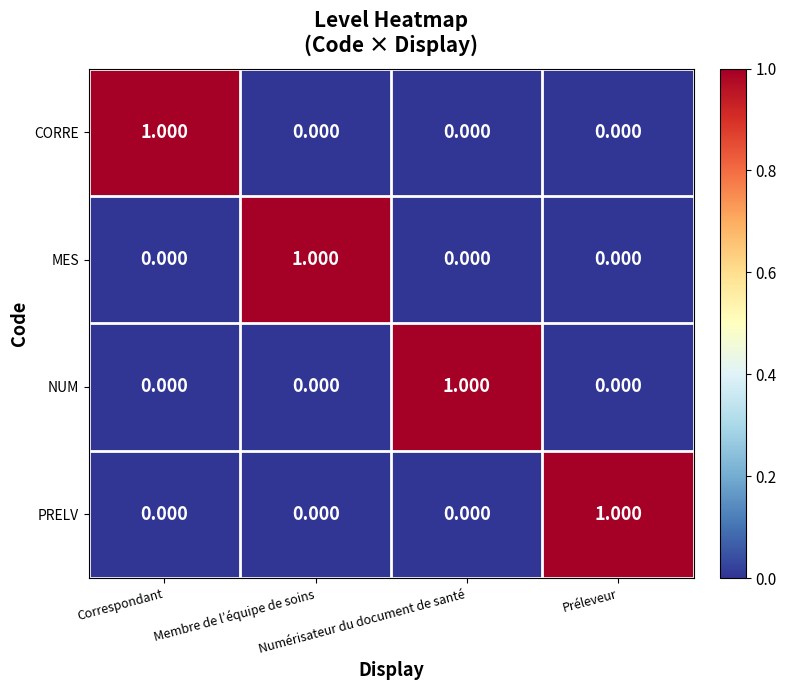

How many distinct data groups are displayed?

4